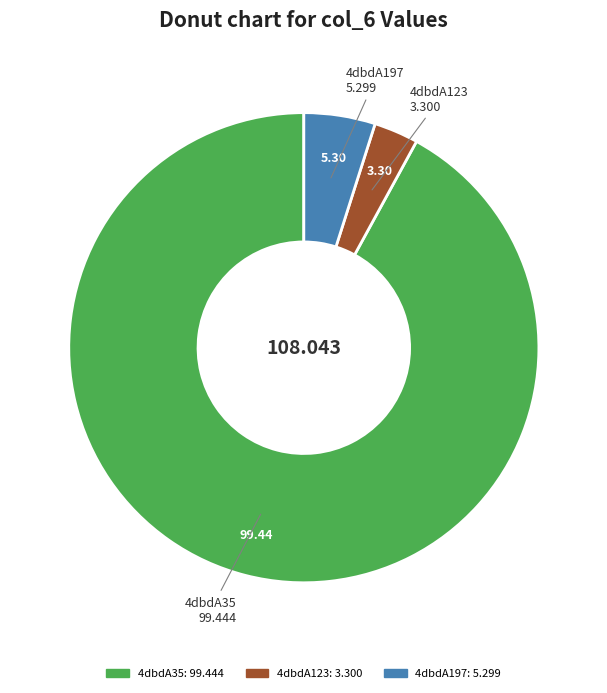

True or false: 4dbdA197 accounts for 5% of the total.

True